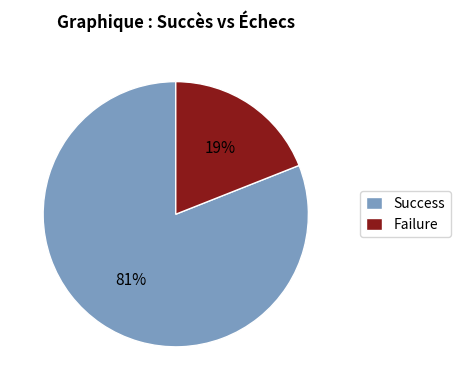

Approximately how many times larger is the value at Success compared to Failure?

4.3